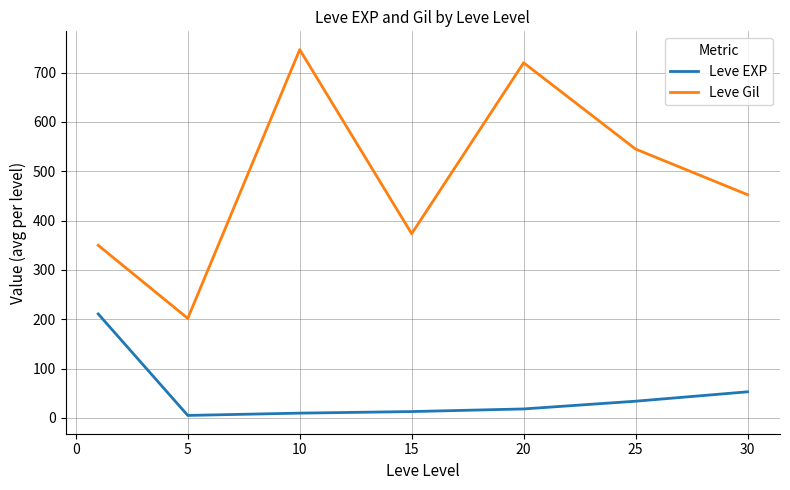

How many values in the Leve EXP series are below 18?

3